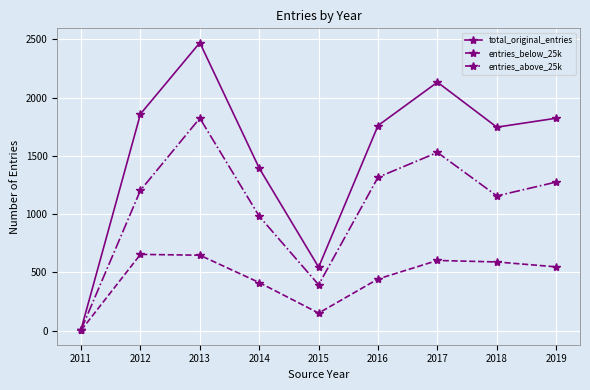

True or false: entries_above_25k has more than 1 interior local peaks.

True